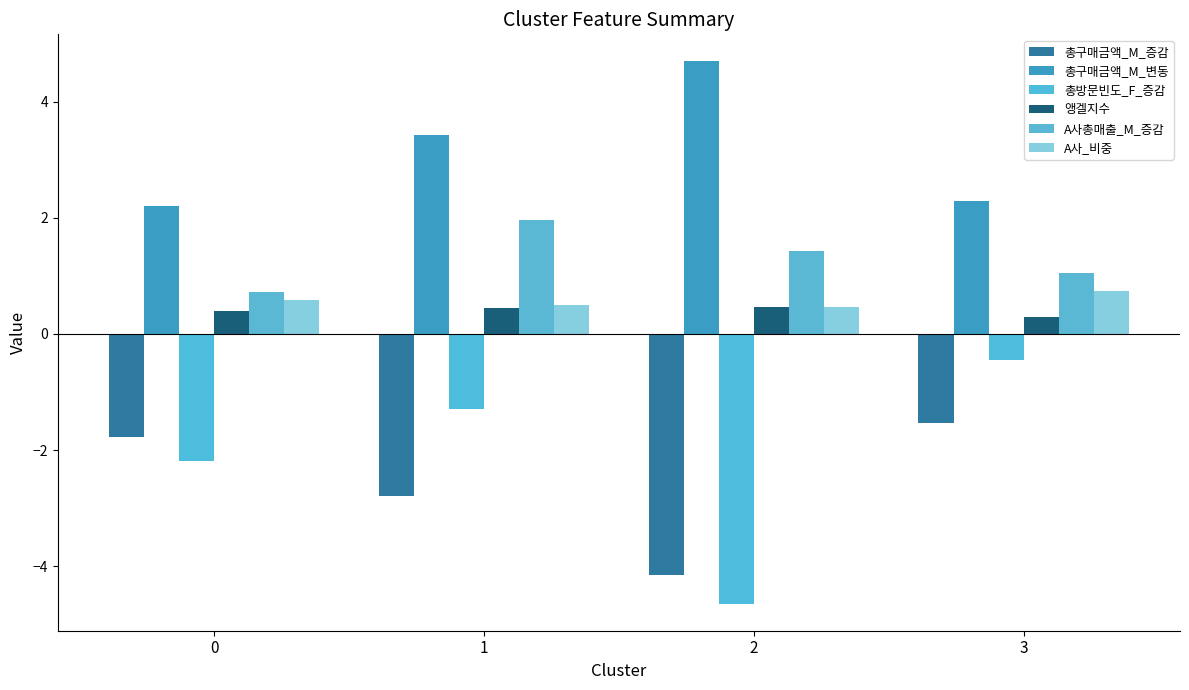

How many bars are there in each group?

6